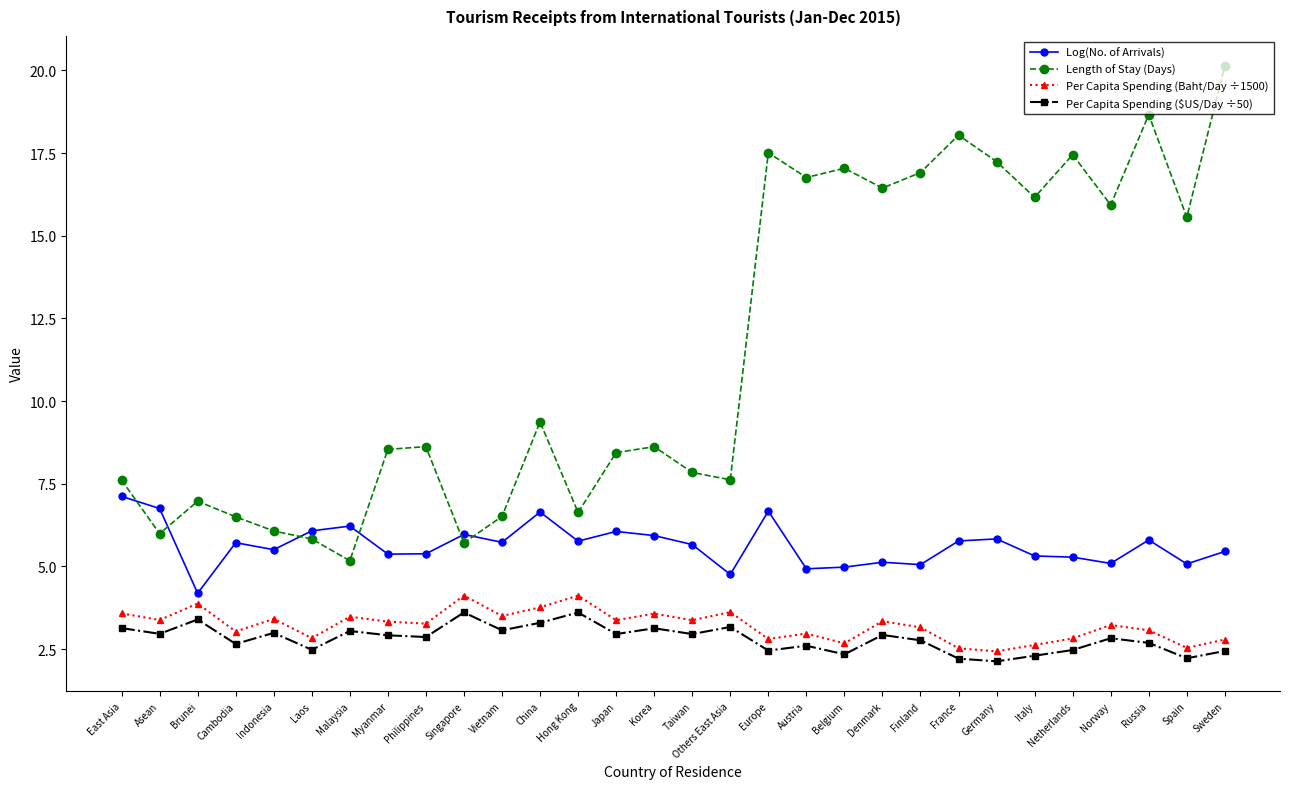

What is the average value of the Per Capita Spending ($US/Day ÷50) series?

2.8